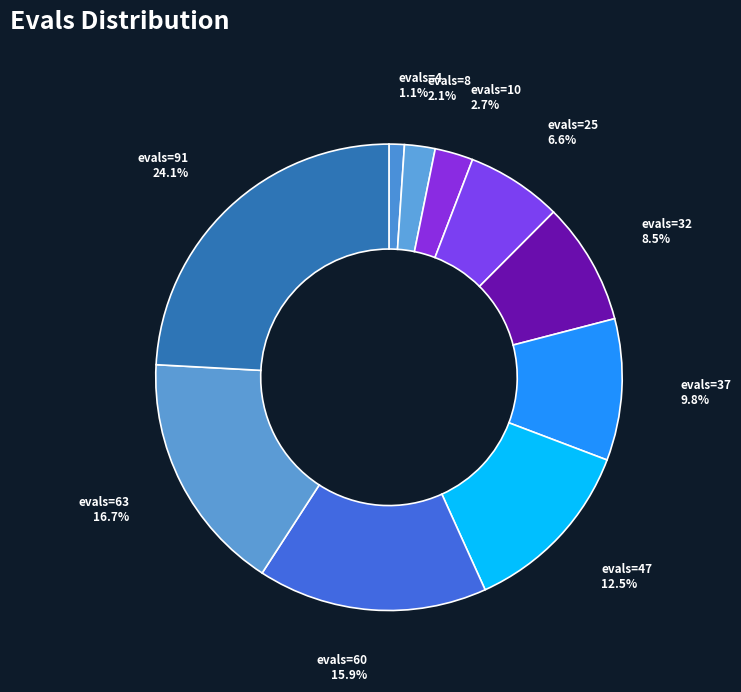

Which category has the smallest portion of the pie?

evals=4